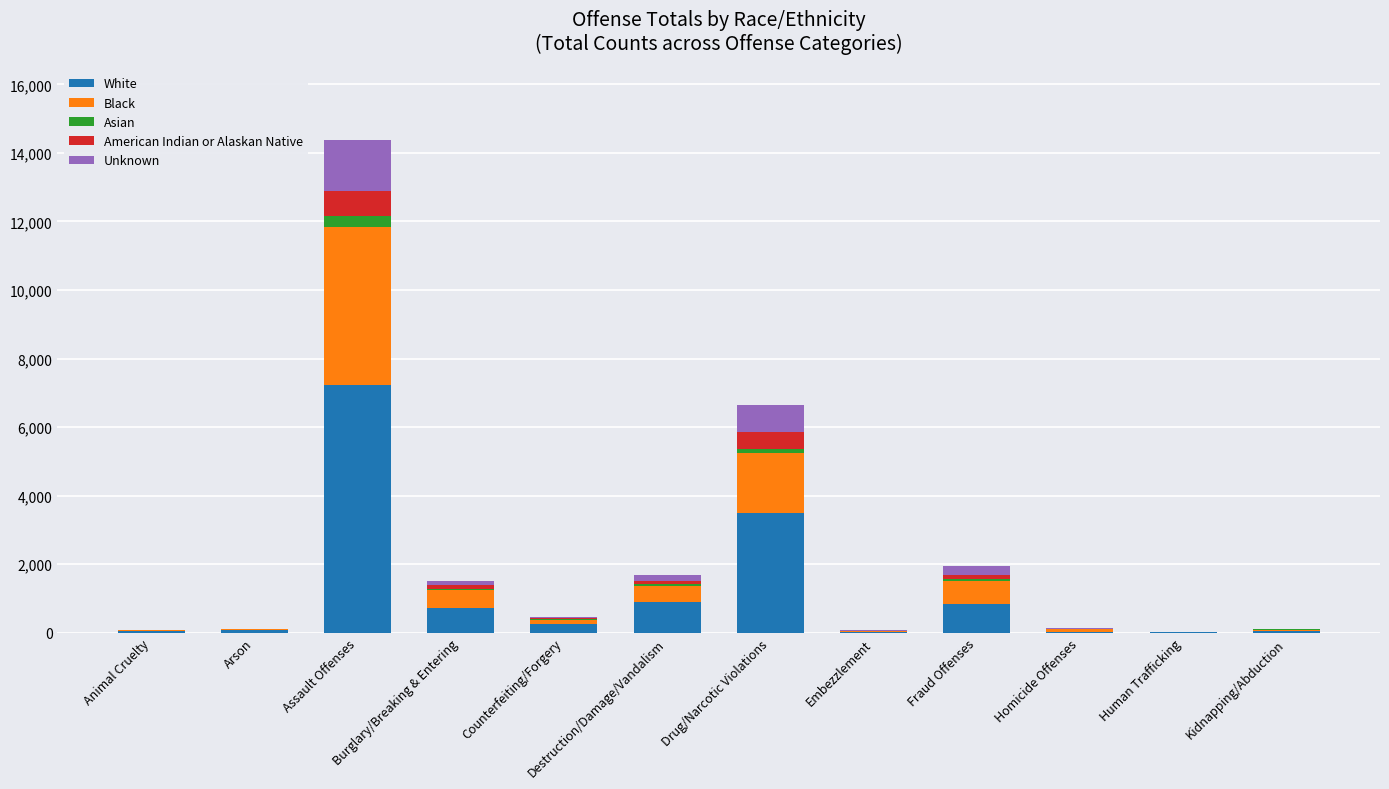

True or false: White has a value of 717 at Burglary/Breaking & Entering.

True